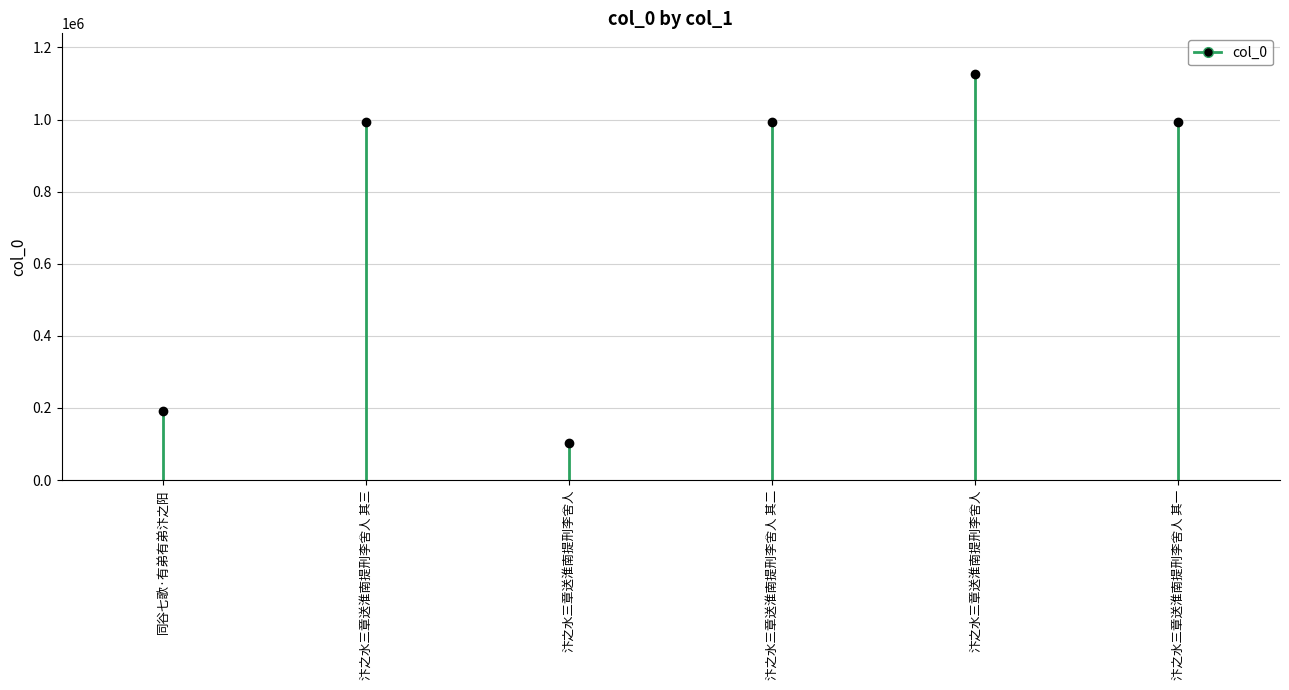

List the labels in order of value, largest first.

汴之水三章送淮南提刑李舍人, 汴之水三章送淮南提刑李舍人 其一, 汴之水三章送淮南提刑李舍人 其二, 汴之水三章送淮南提刑李舍人 其三, 同谷七歌·有弟有弟汴之阳, 汴之水三章送淮南提刑李舍人